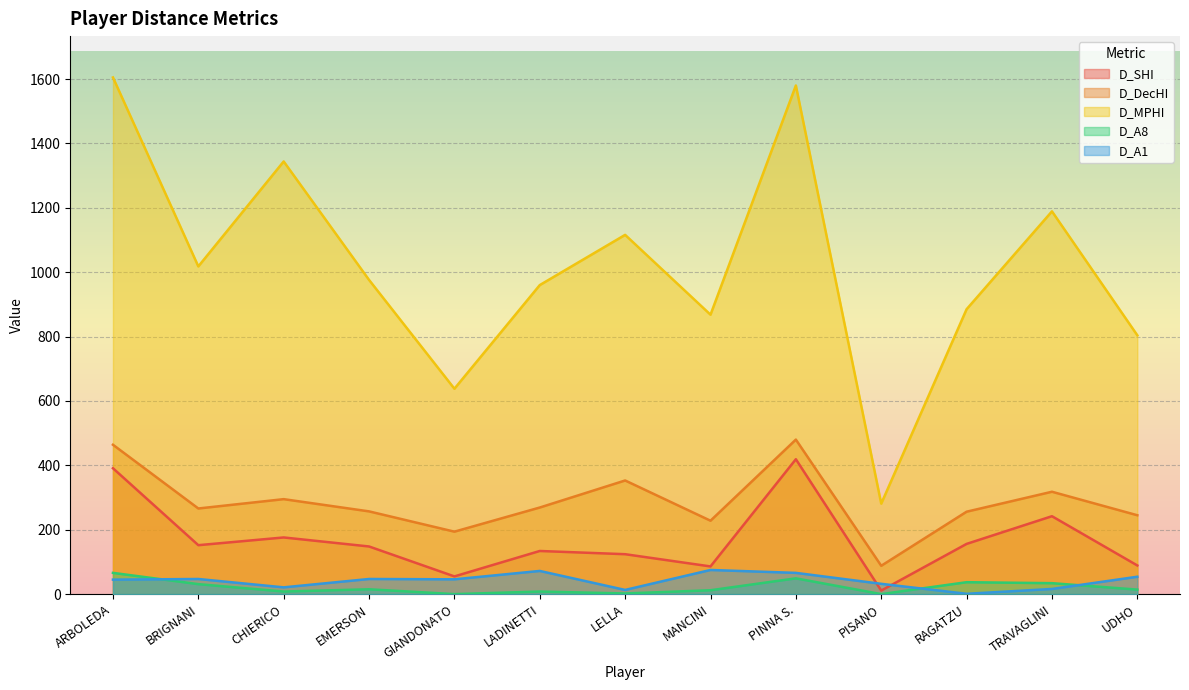

True or false: D_DecHI and D_SHI cross at least once.

False